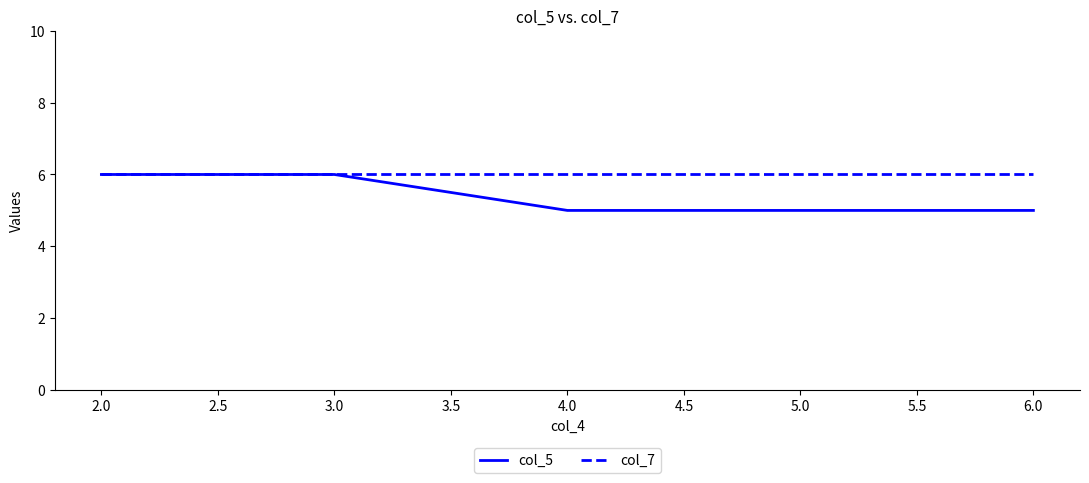

Which series has the largest total across all categories?

col_7